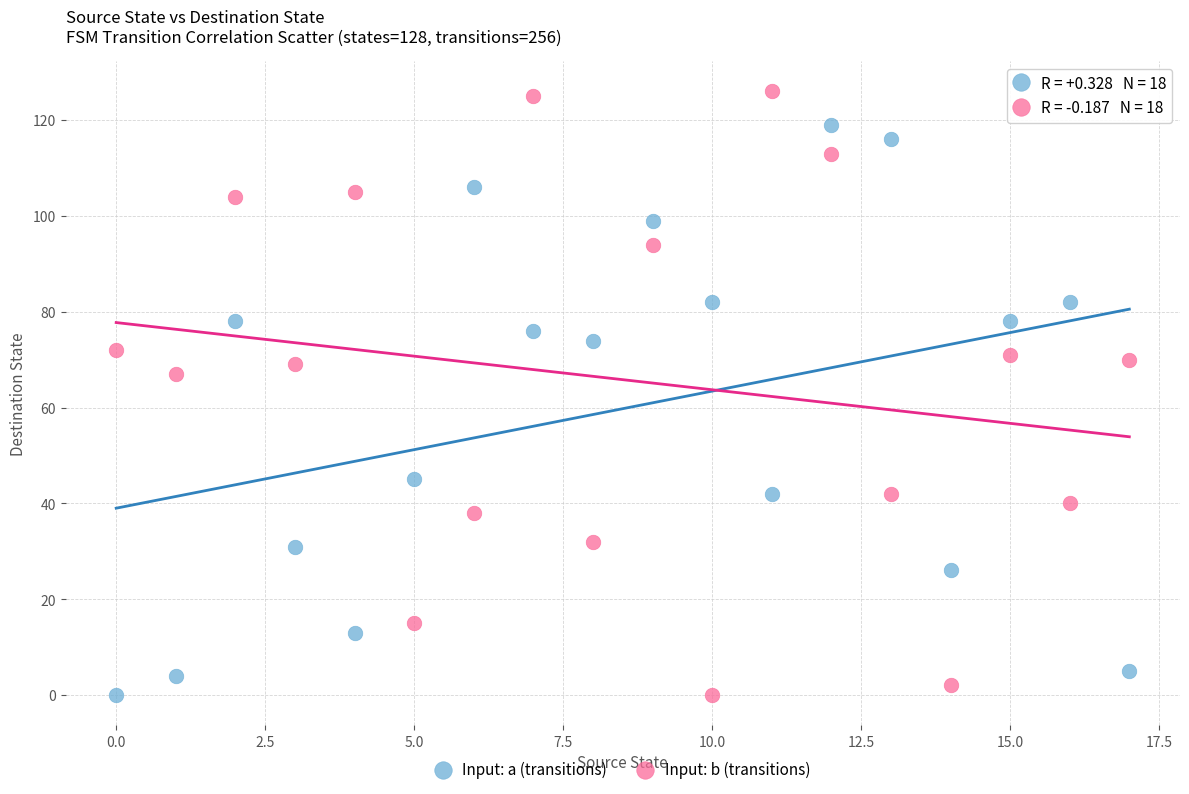

Which series contains the highest Y value?

Input: b (transitions)